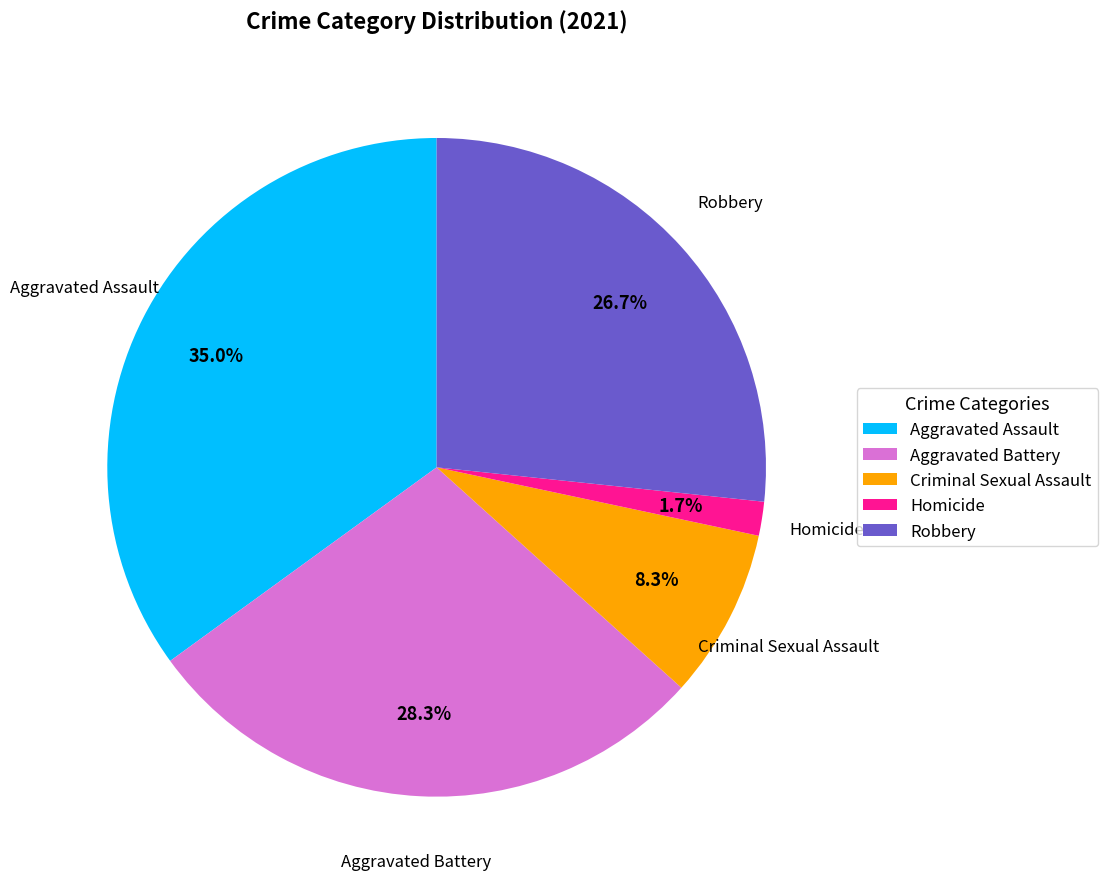

Rank the categories by value from lowest to highest.

Homicide, Criminal Sexual Assault, Robbery, Aggravated Battery, Aggravated Assault